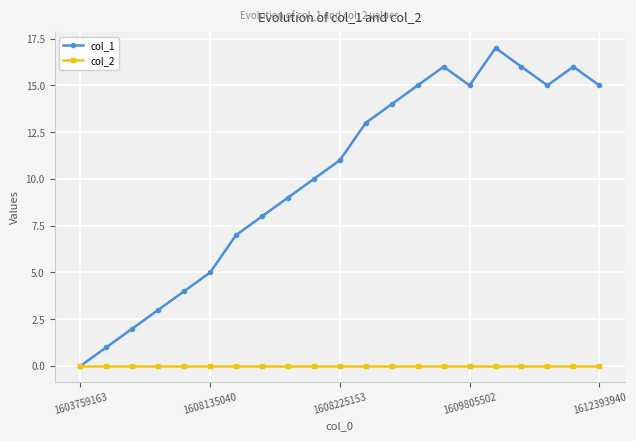

List the series in order of their overall mean, highest first.

col_1, col_2